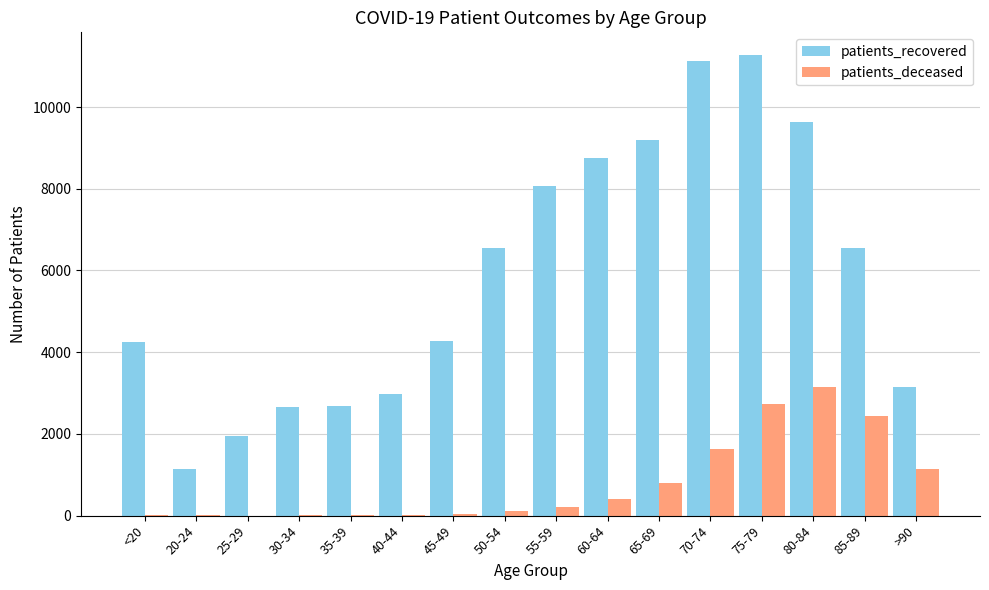

What is the maximum value for patients_deceased?

3151